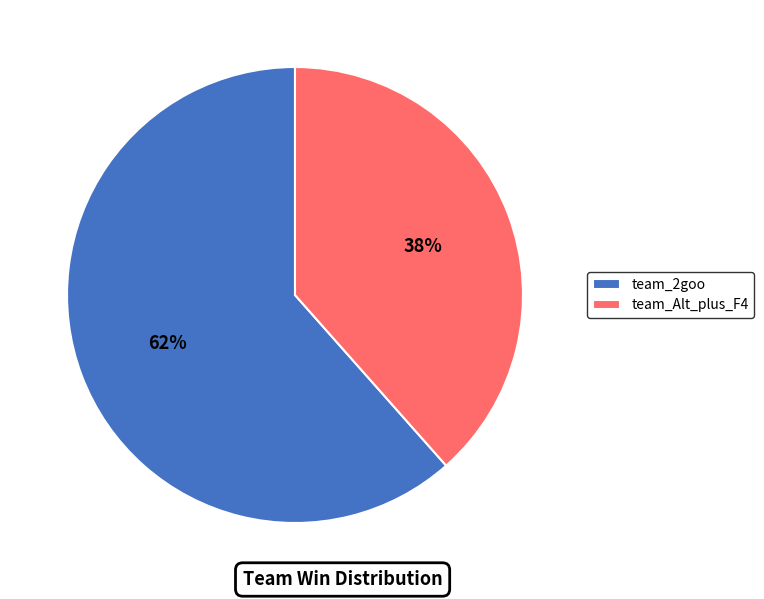

Which category accounts for the majority?

team_2goo